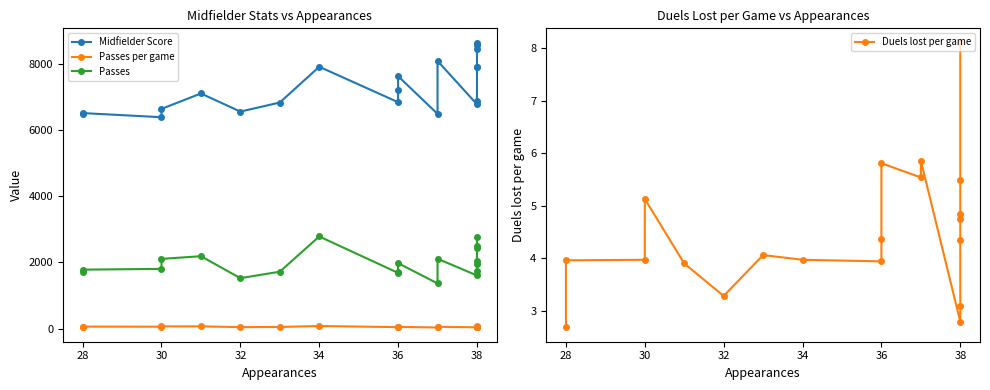

How many values in the Duels lost per game series exceed 4?

11